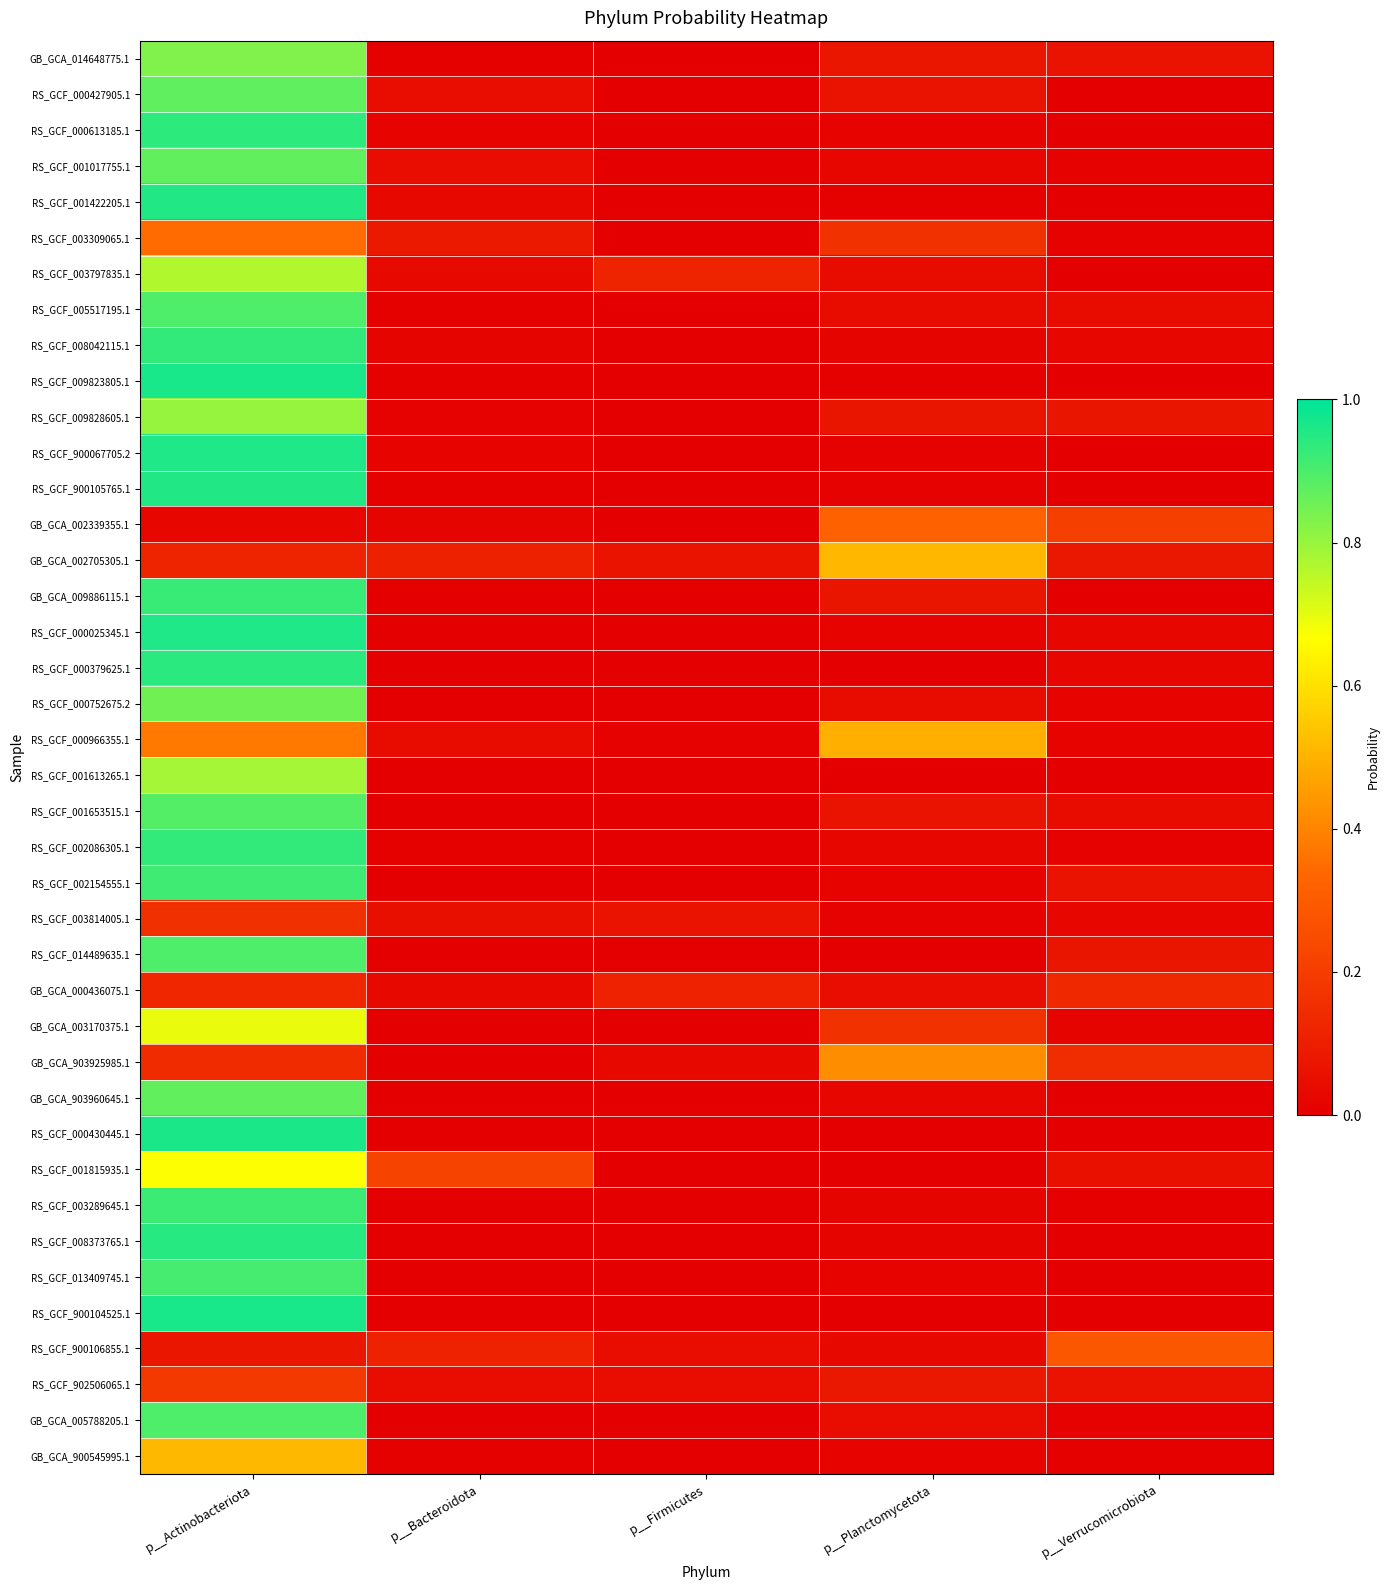

Between p__Firmicutes and p__Planctomycetota, which is larger?

p__Planctomycetota